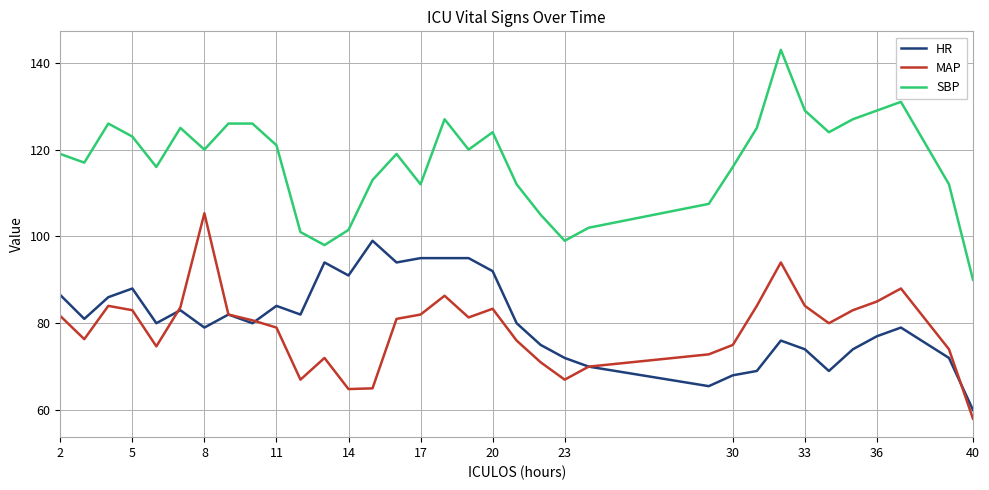

Rank the series by their maximum value, from lowest to highest.

HR, MAP, SBP